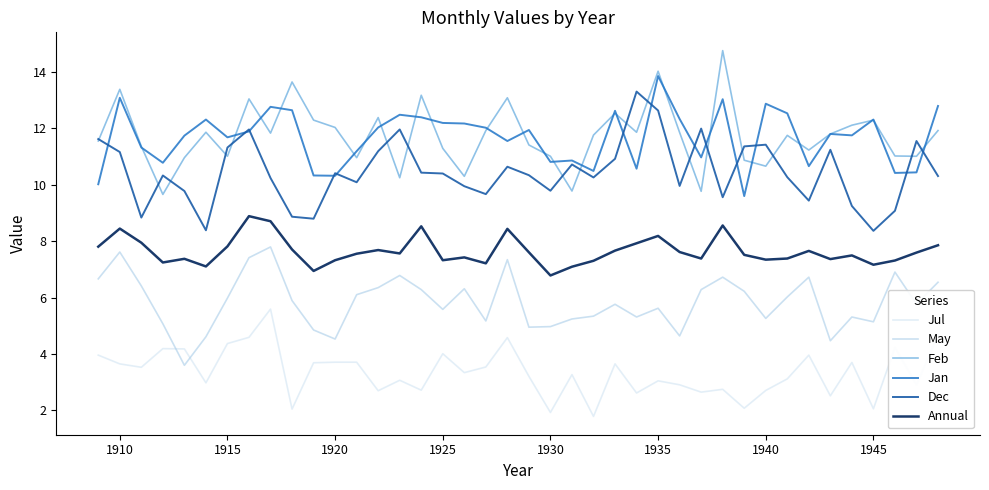

Does the chart have visible grid lines?

No